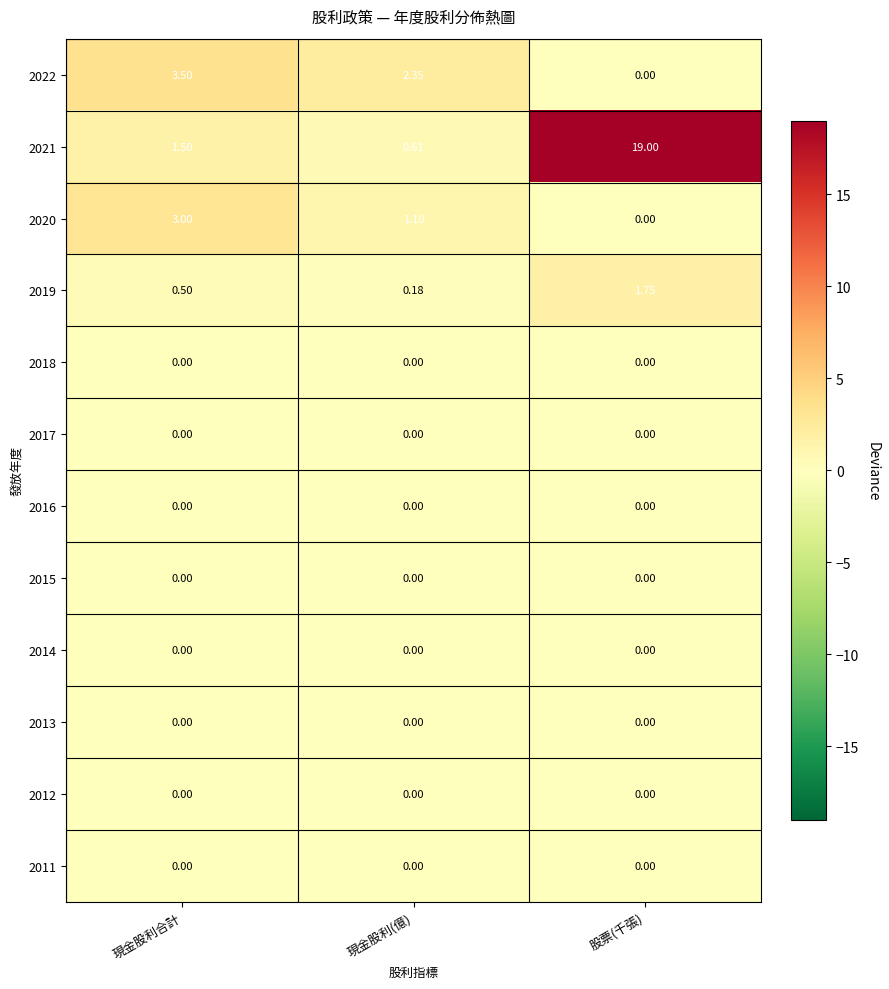

How many series are shown in this chart?

12